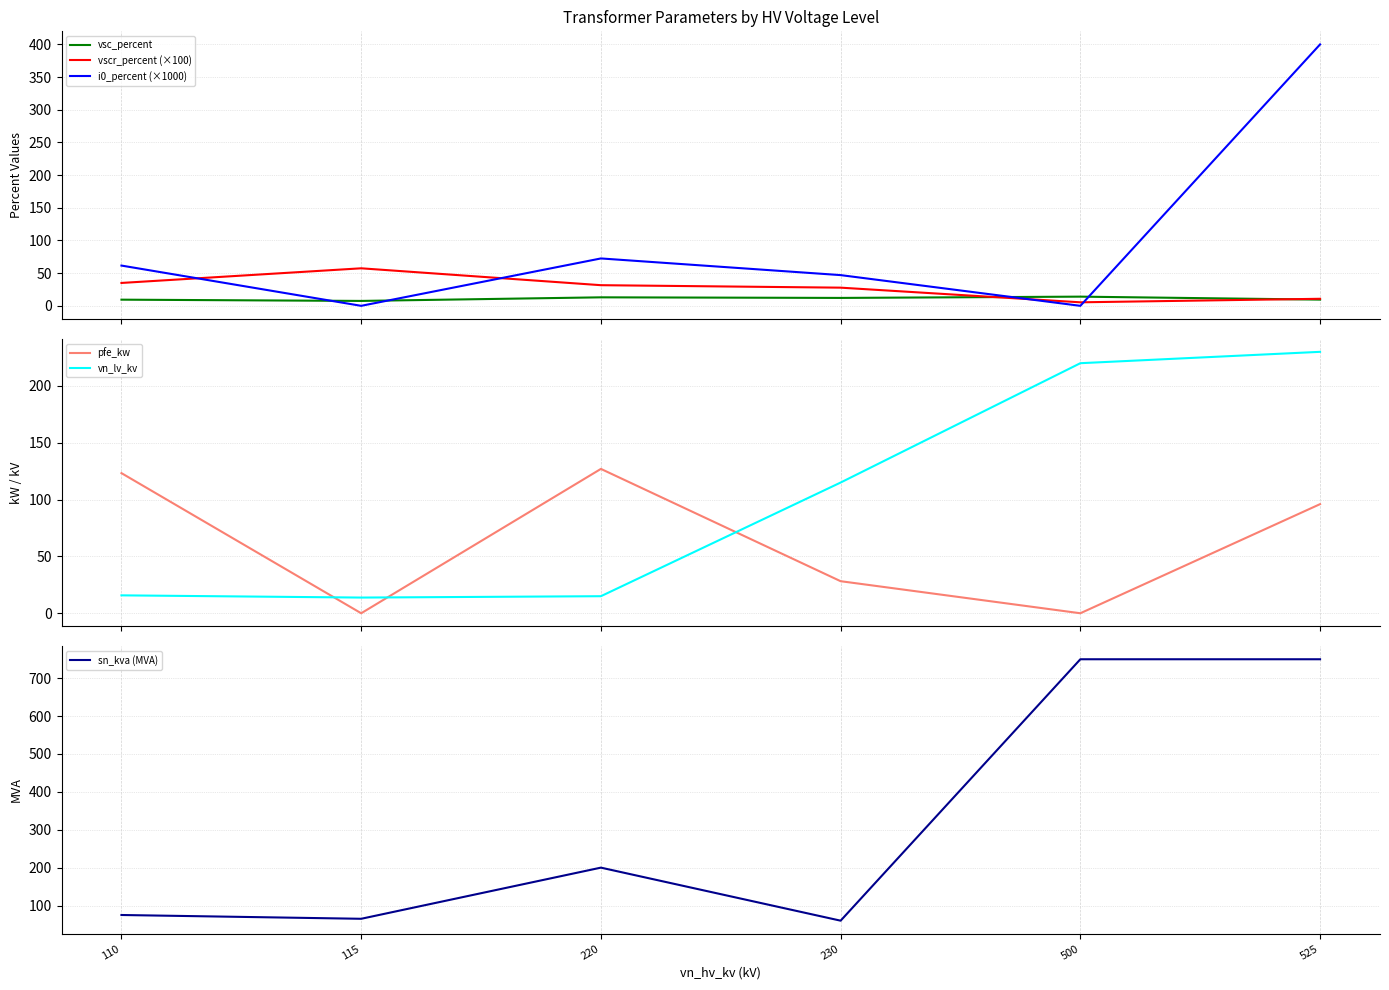

Which series ends up on top after the final intersection of sn_kva (MVA) and pfe_kw?

sn_kva (MVA)